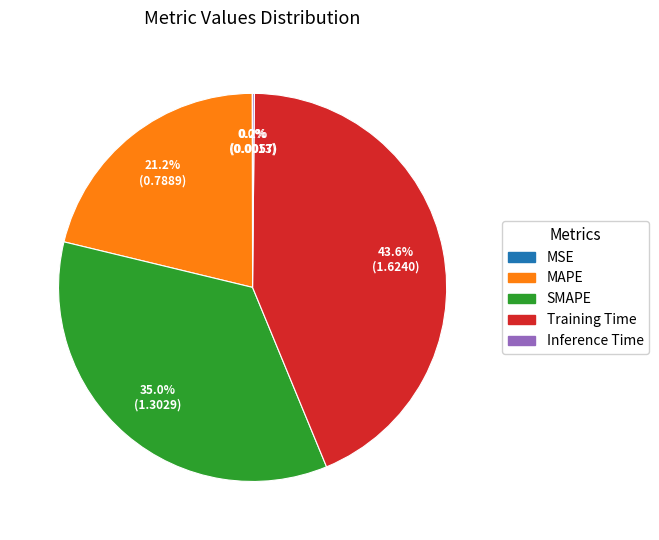

Is there a majority slice in this chart?

No